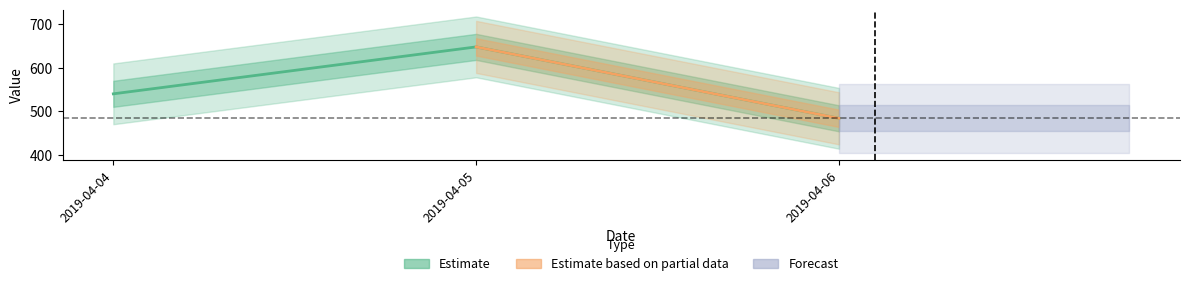

Rank the categories by value from lowest to highest.

2019-04-06, 2019-04-04, 2019-04-05